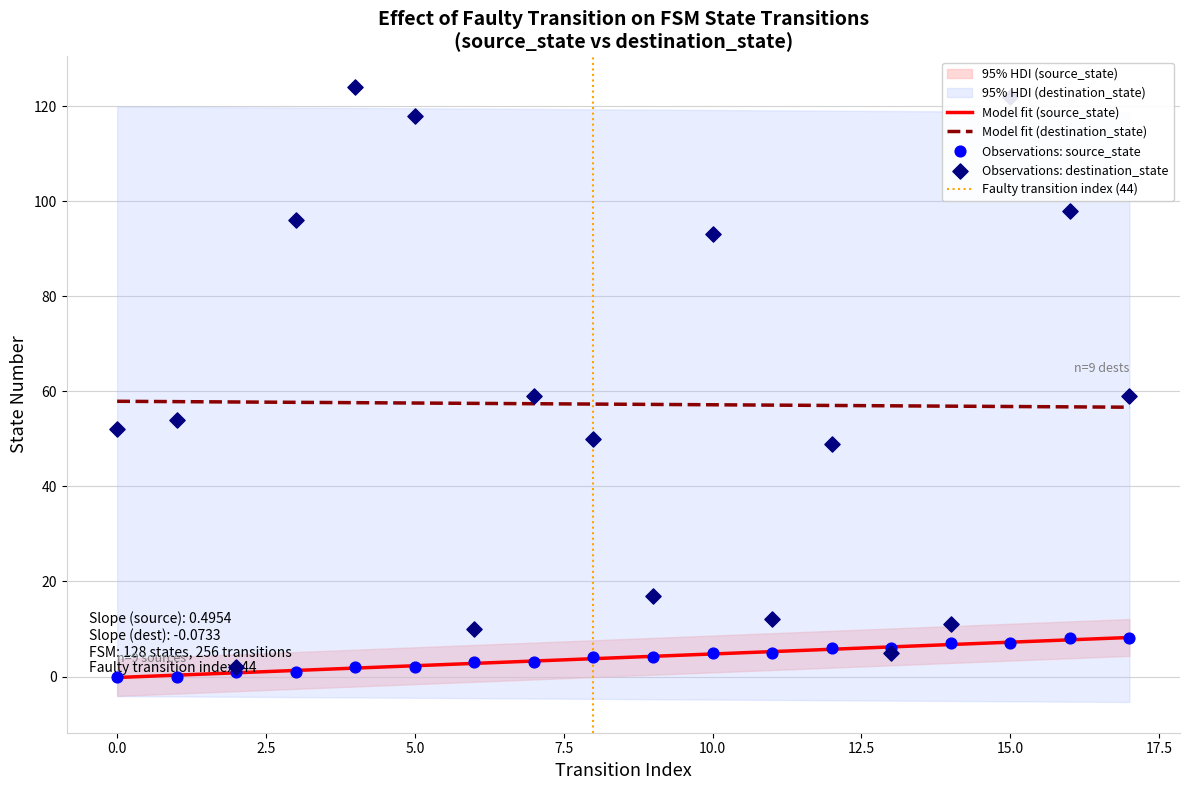

Which series has the largest Y range (max minus min)?

destination_state